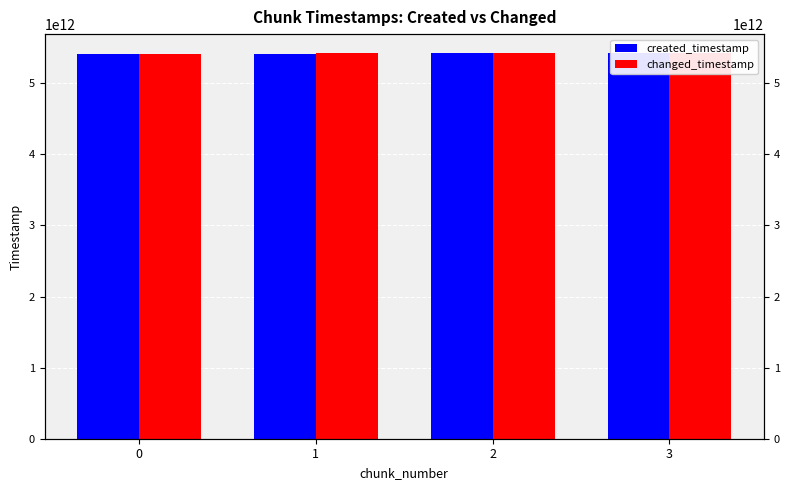

What is the value of the changed_timestamp bar at the 2nd from the left?

5418180731280